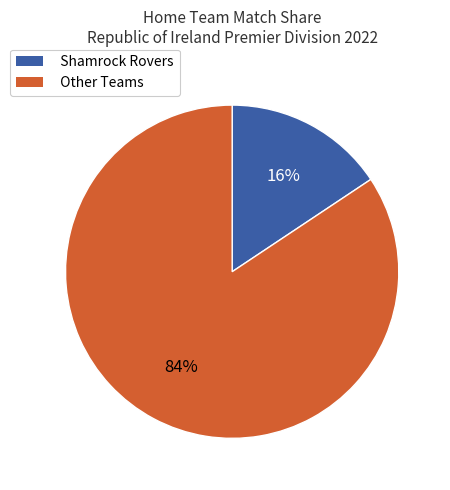

The Shamrock Rovers slice represents 6% of the pie. True or false?

False